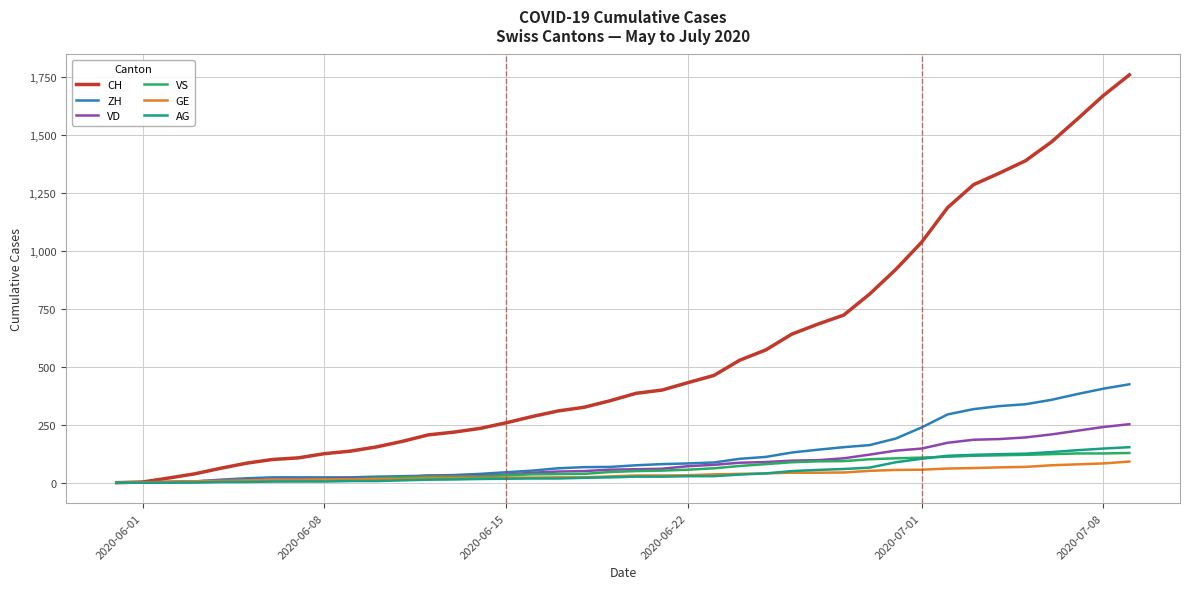

Which series has the largest range (max minus min)?

CH